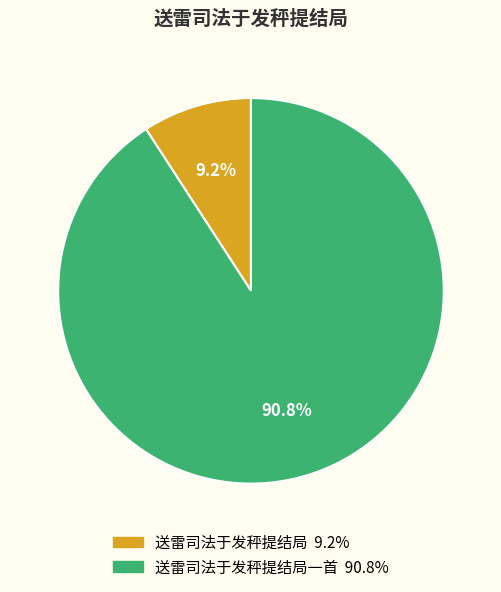

Count the number of slices in the pie.

2